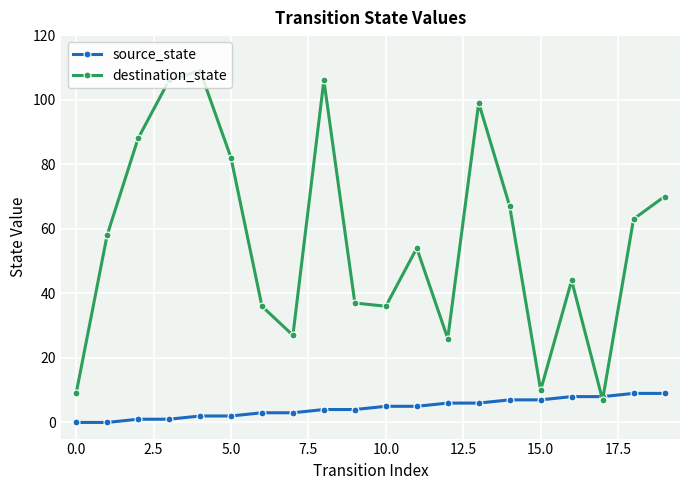

What is the average value of the destination_state series?

57